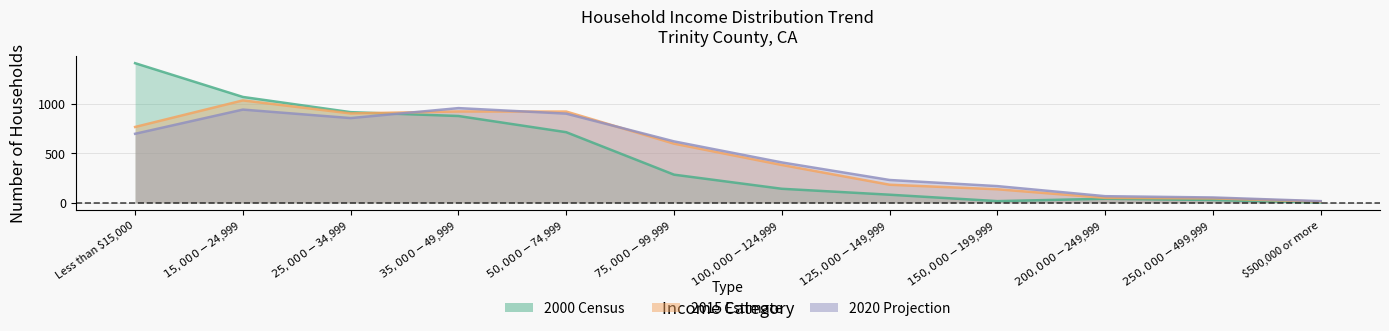

Is the value of 2015 Estimate at Less than $15,000 greater than the value of 2020 Projection at $250,000-$499,999?

Yes